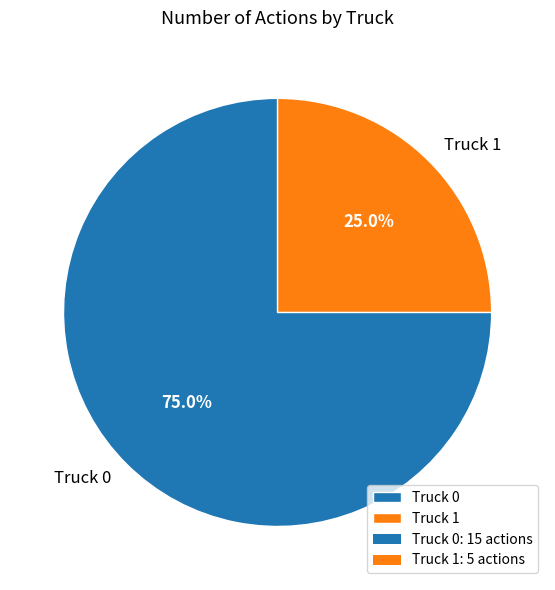

Count the number of slices in the pie.

2